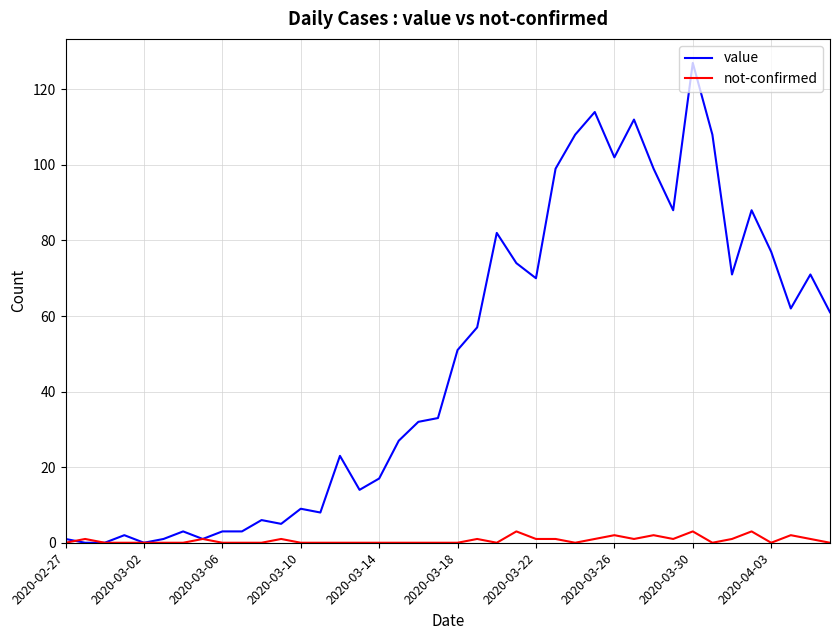

Which series has the widest spread of values?

value